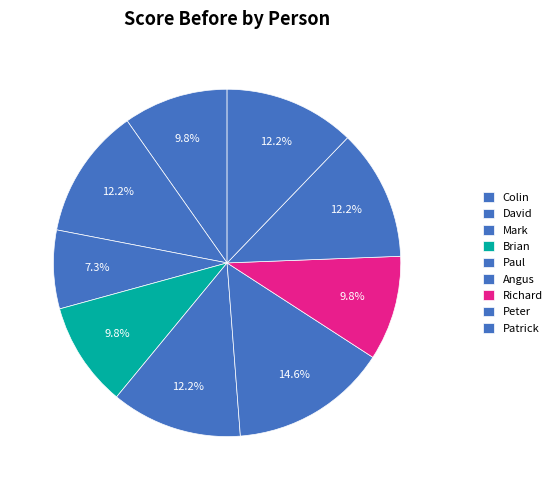

Is it true that Paul is 1% of the pie?

False